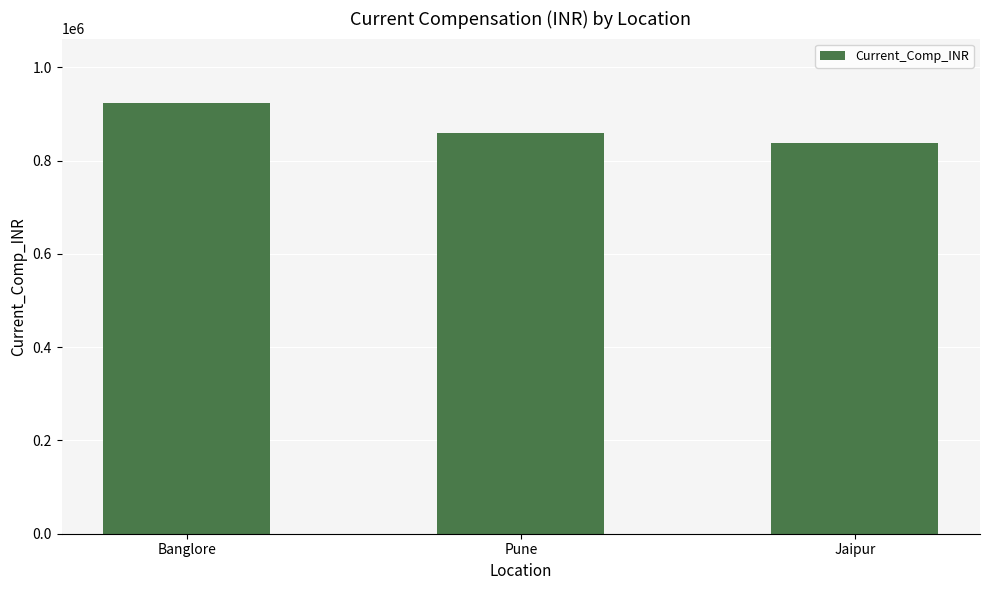

Is it true that the value at Jaipur is 838736.5?

True